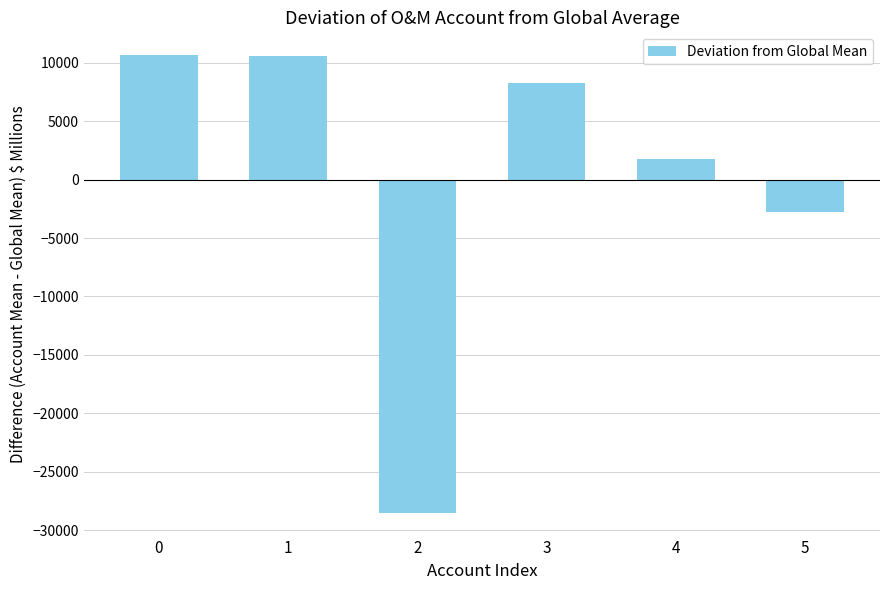

Is it true that the value at 2 is -47884.2?

False